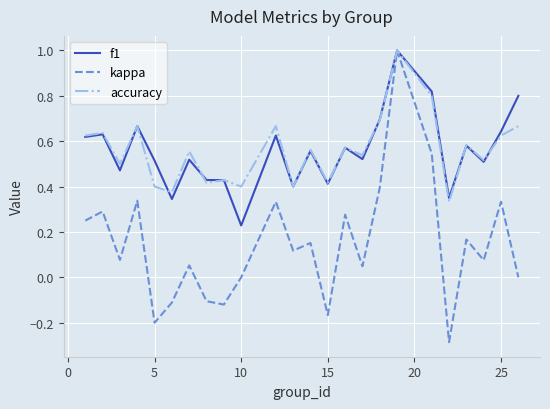

Does the chart have visible grid lines?

Yes